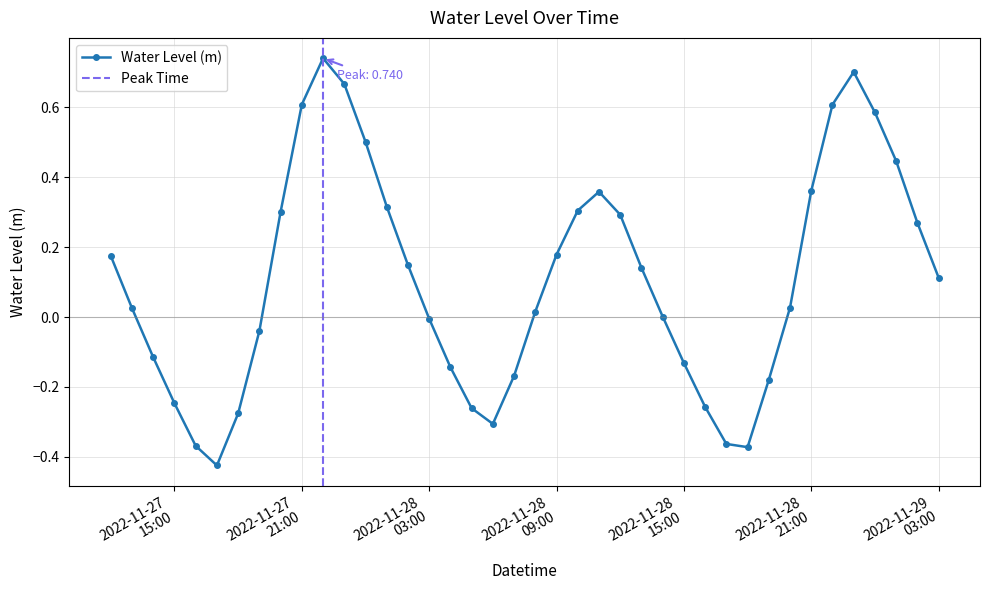

At which label does the data first exceed 0?

2022-11-27 12:00:00